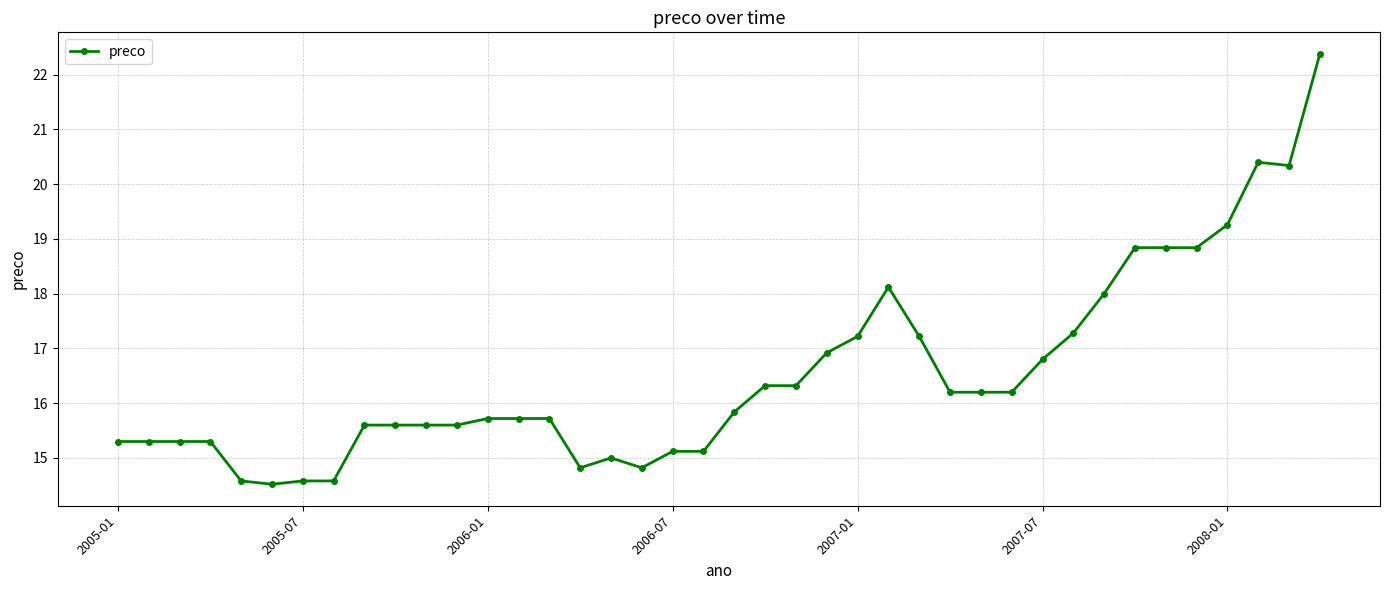

What is the value of the 29th point from the left?

16.2